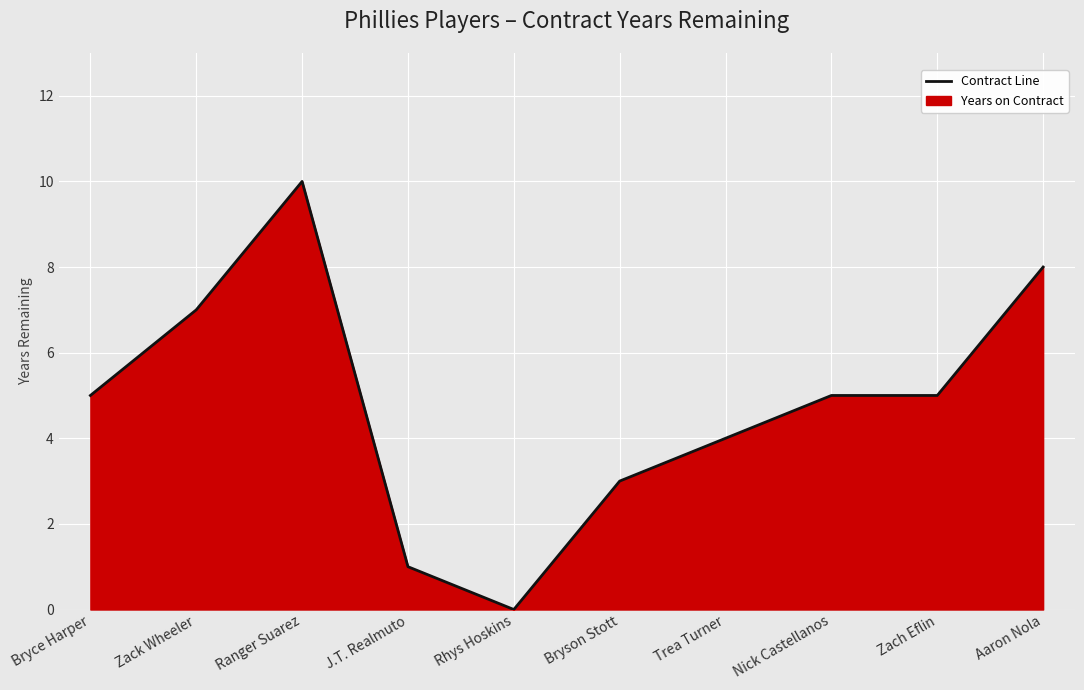

Which category has the highest value across all series?

Ranger Suarez